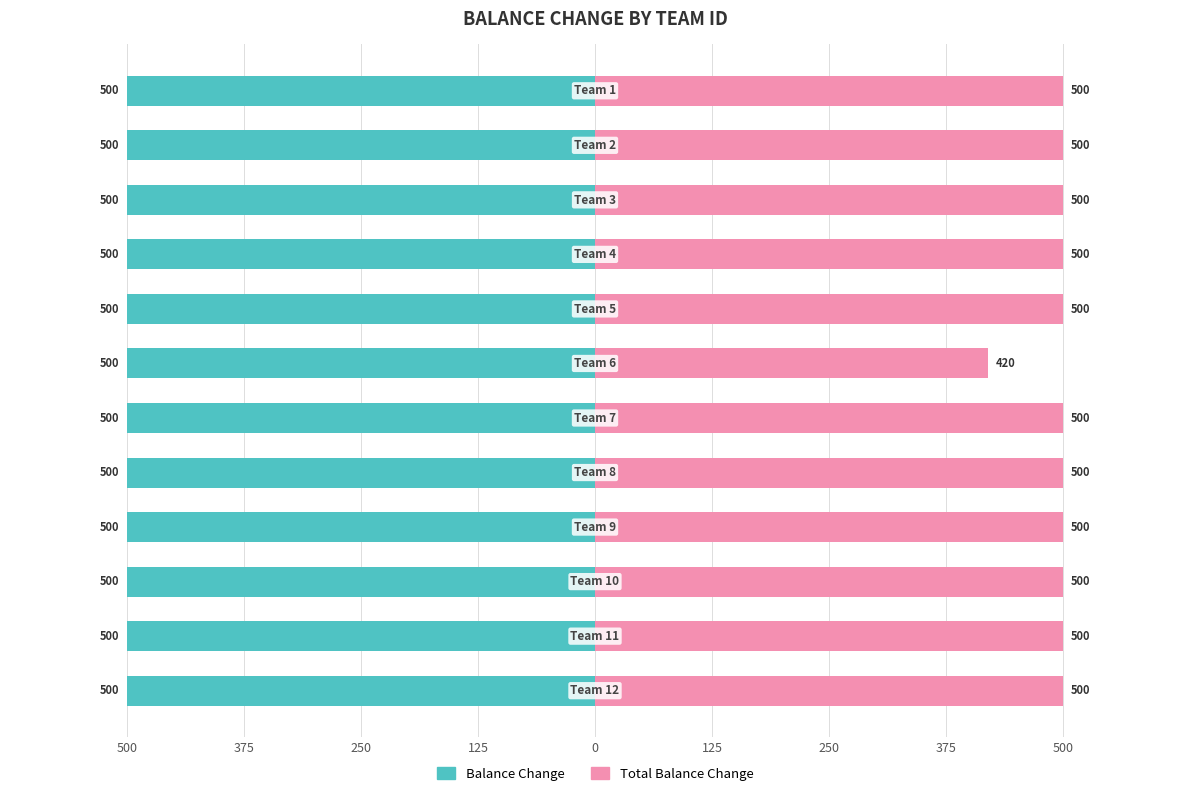

Which series has the largest range (max minus min)?

Total Balance Change